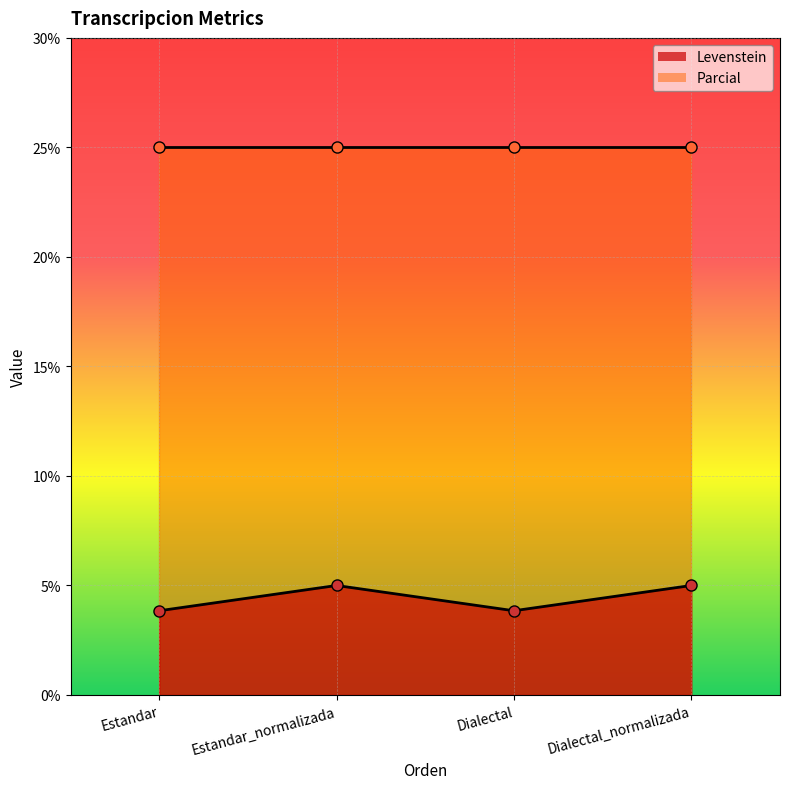

True or false: Levenstein has a value of 3.8 at Estandar.

True